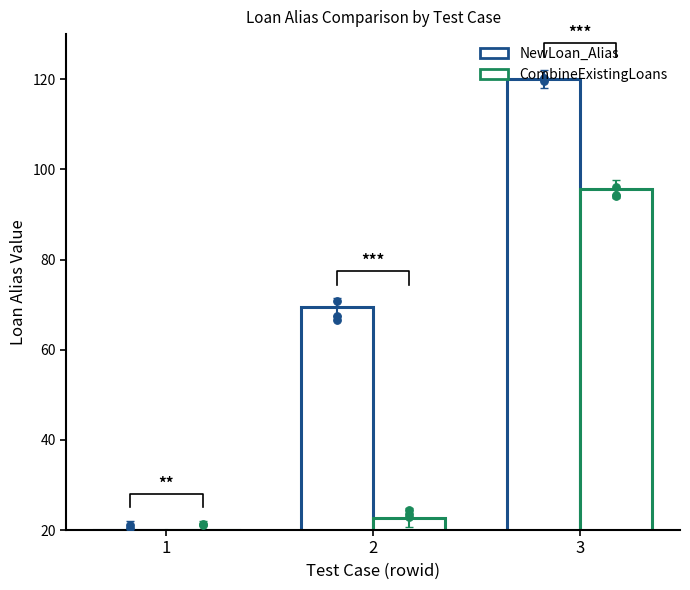

What is the total value across all series at 2?

92.2